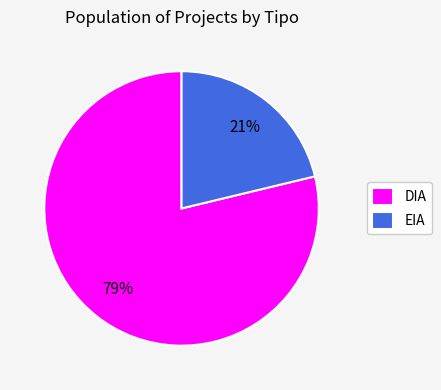

To the nearest percent, what portion does EIA represent?

21%